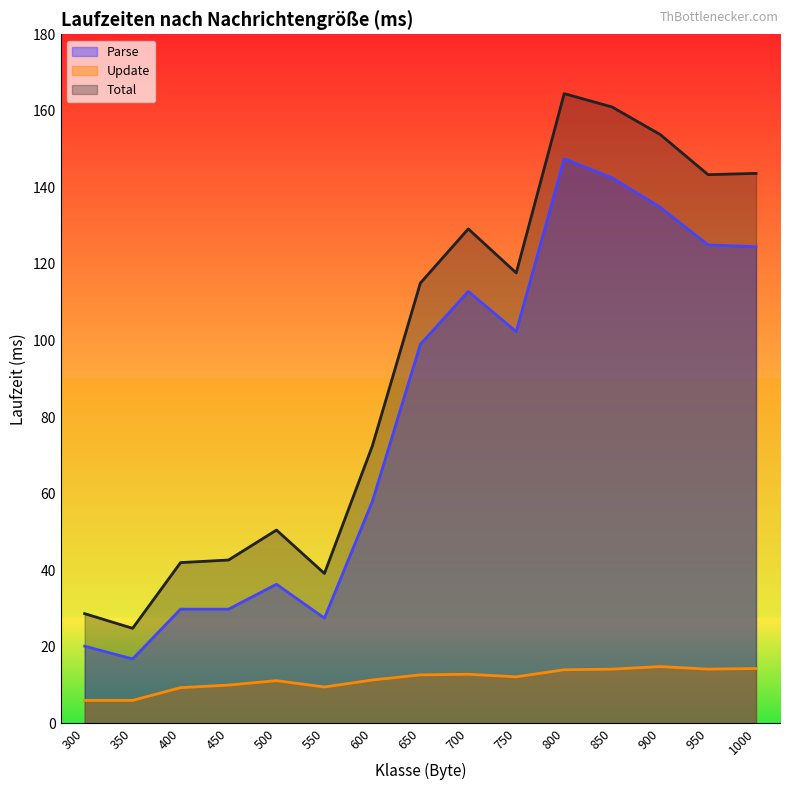

What is the difference between the Total values at 600 and 800?

92.0